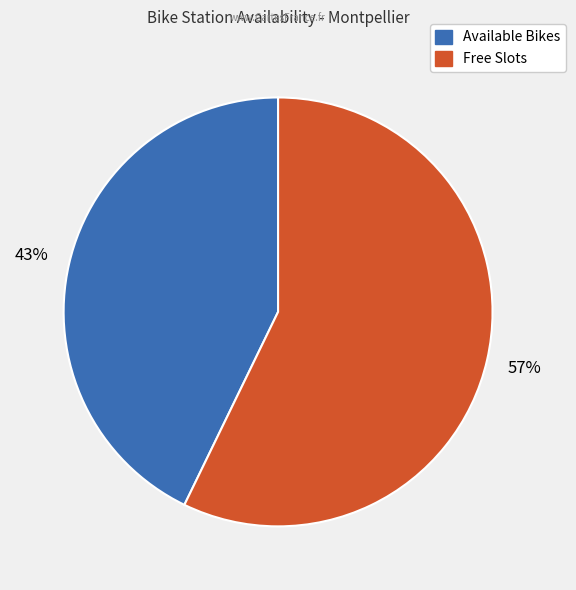

Is there any slice that represents more than half of the pie?

Yes